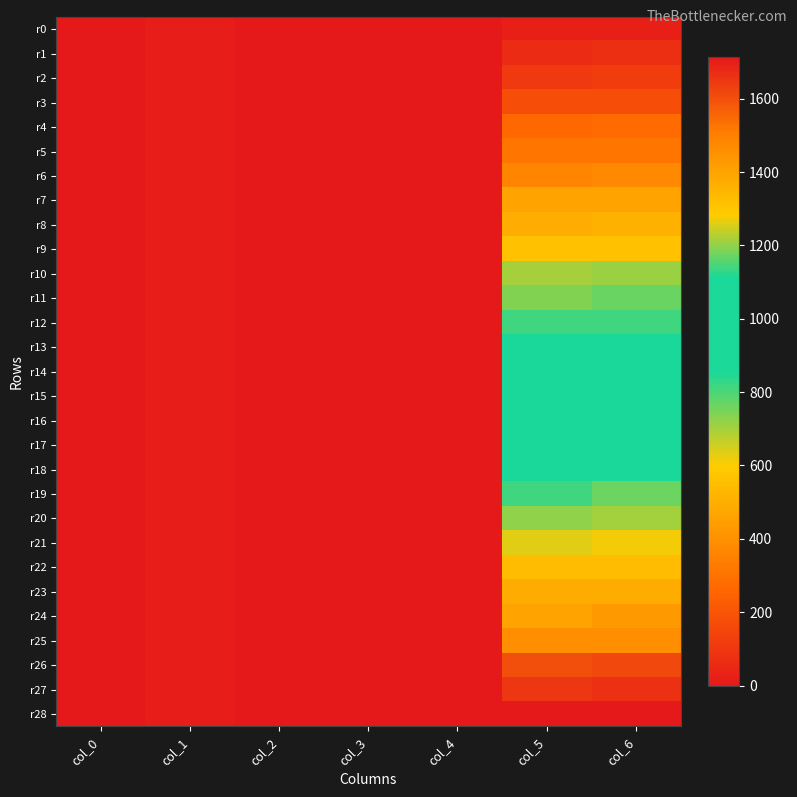

Reading left to right, what are all the values shown in this chart?

r0: col_0=1.0	col_1=12.5	col_2=2.0	col_3=-1.0	col_4=1.0	col_5=25.0	col_6=25.0
r1: col_0=1.0	col_1=12.5	col_2=2.0	col_3=-1.0	col_4=1.0	col_5=62.5	col_6=75.0
r2: col_0=1.0	col_1=12.5	col_2=2.0	col_3=-1.0	col_4=1.0	col_5=112.5	col_6=125.0
r3: col_0=1.0	col_1=12.5	col_2=2.0	col_3=-1.0	col_4=1.0	col_5=175.0	col_6=175.0
r4: col_0=1.0	col_1=12.5	col_2=2.0	col_3=-1.0	col_4=1.0	col_5=262.5	col_6=275.0
r5: col_0=1.0	col_1=12.5	col_2=2.0	col_3=-1.0	col_4=1.0	col_5=312.5	col_6=312.5
r6: col_0=1.0	col_1=12.5	col_2=2.0	col_3=-1.0	col_4=1.0	col_5=362.5	col_6=375.0
r7: col_0=1.0	col_1=12.5	col_2=2.0	col_3=-1.0	col_4=1.0	col_5=462.5	col_6=462.5
r8: col_0=1.0	col_1=12.5	col_2=2.0	col_3=-1.0	col_4=1.0	col_5=500.0	col_6=512.5
r9: col_0=1.0	col_1=12.5	col_2=2.0	col_3=-1.0	col_4=1.0	col_5=562.5	col_6=562.5
r10: col_0=1.0	col_1=12.5	col_2=2.0	col_3=-1.0	col_4=1.0	col_5=700.0	col_6=712.5
r11: col_0=1.0	col_1=12.5	col_2=2.0	col_3=-1.0	col_4=1.0	col_5=737.5	col_6=762.5
r12: col_0=1.0	col_1=12.5	col_2=2.0	col_3=-1.0	col_4=1.0	col_5=812.5	col_6=812.5
r13: col_0=1.0	col_1=12.5	col_2=2.0	col_3=-1.0	col_4=1.0	col_5=887.5	col_6=887.5
r14: col_0=1.0	col_1=12.5	col_2=2.0	col_3=-1.0	col_4=1.0	col_5=912.5	col_6=912.5
r15: col_0=1.0	col_1=12.5	col_2=2.0	col_3=-1.0	col_4=1.0	col_5=937.5	col_6=962.5
r16: col_0=1.0	col_1=12.5	col_2=2.0	col_3=-1.0	col_4=1.0	col_5=987.5	col_6=987.5
r17: col_0=1.0	col_1=12.5	col_2=2.0	col_3=-1.0	col_4=1.0	col_5=1012.5	col_6=1012.5
r18: col_0=1.0	col_1=12.5	col_2=2.0	col_3=-1.0	col_4=1.0	col_5=1075.0	col_6=1087.5
r19: col_0=1.0	col_1=12.5	col_2=2.0	col_3=-1.0	col_4=1.0	col_5=1137.5	col_6=1175.0
r20: col_0=1.0	col_1=12.5	col_2=2.0	col_3=-1.0	col_4=1.0	col_5=1200.0	col_6=1212.5
r21: col_0=1.0	col_1=12.5	col_2=2.0	col_3=-1.0	col_4=1.0	col_5=1262.5	col_6=1275.0
r22: col_0=1.0	col_1=12.5	col_2=2.0	col_3=-1.0	col_4=1.0	col_5=1325.0	col_6=1325.0
r23: col_0=1.0	col_1=12.5	col_2=2.0	col_3=-1.0	col_4=1.0	col_5=1375.0	col_6=1375.0
r24: col_0=1.0	col_1=12.5	col_2=2.0	col_3=-1.0	col_4=1.0	col_5=1400.0	col_6=1425.0
r25: col_0=1.0	col_1=12.5	col_2=2.0	col_3=-1.0	col_4=1.0	col_5=1462.5	col_6=1462.5
r26: col_0=1.0	col_1=12.5	col_2=2.0	col_3=-1.0	col_4=1.0	col_5=1600.0	col_6=1612.5
r27: col_0=1.0	col_1=12.5	col_2=2.0	col_3=-1.0	col_4=1.0	col_5=1650.0	col_6=1662.5
r28: col_0=1.0	col_1=12.5	col_2=2.0	col_3=-1.0	col_4=1.0	col_5=1712.5	col_6=1712.5